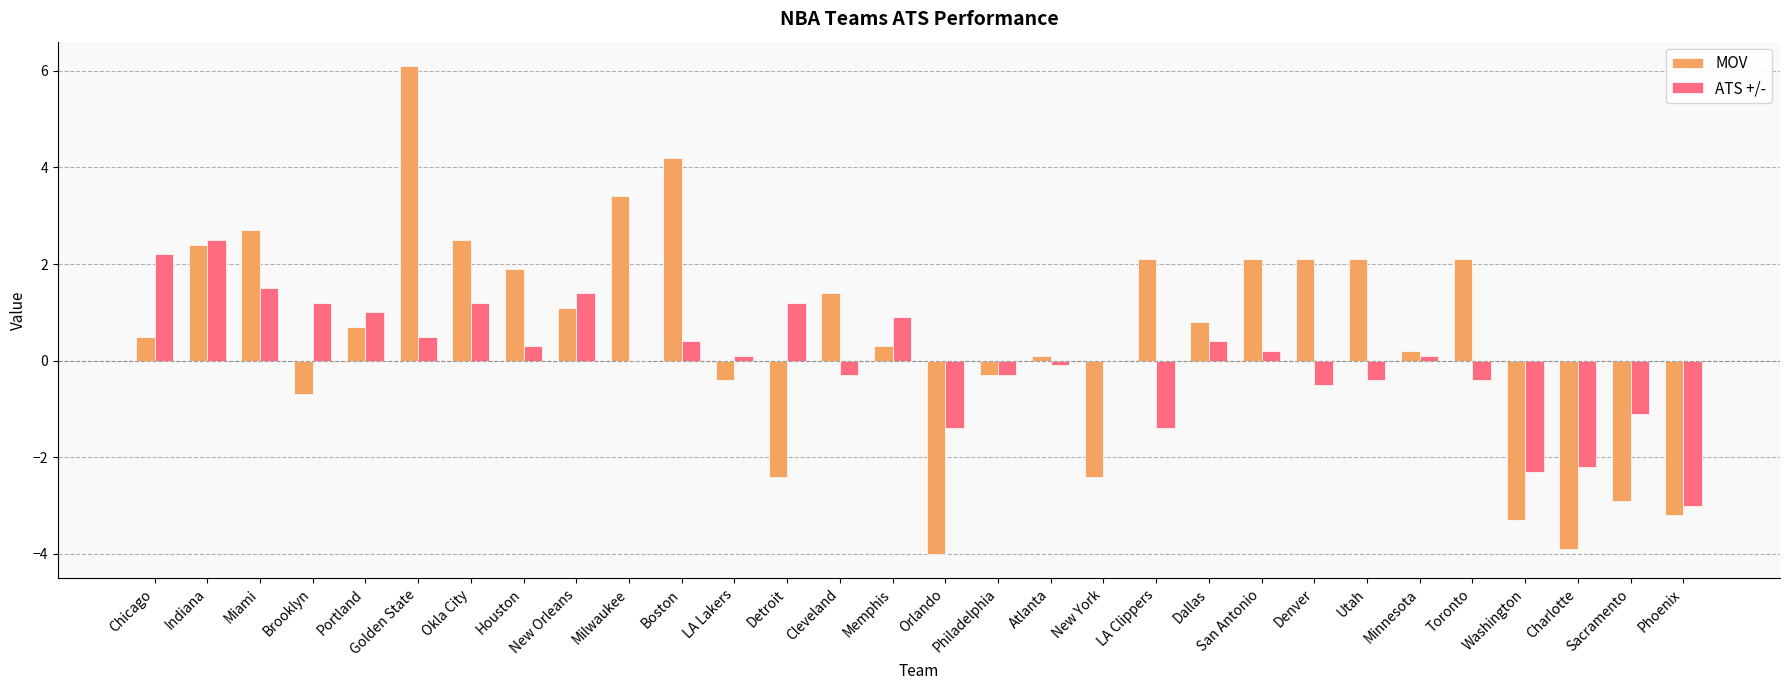

Reading left to right, transcribe all the data shown in this chart.

MOV: 0.5	2.4	2.7	-0.7	0.7	6.1	2.5	1.9	1.1	3.4	4.2	-0.4	-2.4	1.4	0.3	-4.0	-0.3	0.1	-2.4	2.1	0.8	2.1	2.1	2.1	0.2	2.1	-3.3	-3.9	-2.9	-3.2
ATS +/-: 2.2	2.5	1.5	1.2	1.0	0.5	1.2	0.3	1.4	0.0	0.4	0.1	1.2	-0.3	0.9	-1.4	-0.3	-0.1	0.0	-1.4	0.4	0.2	-0.5	-0.4	0.1	-0.4	-2.3	-2.2	-1.1	-3.0